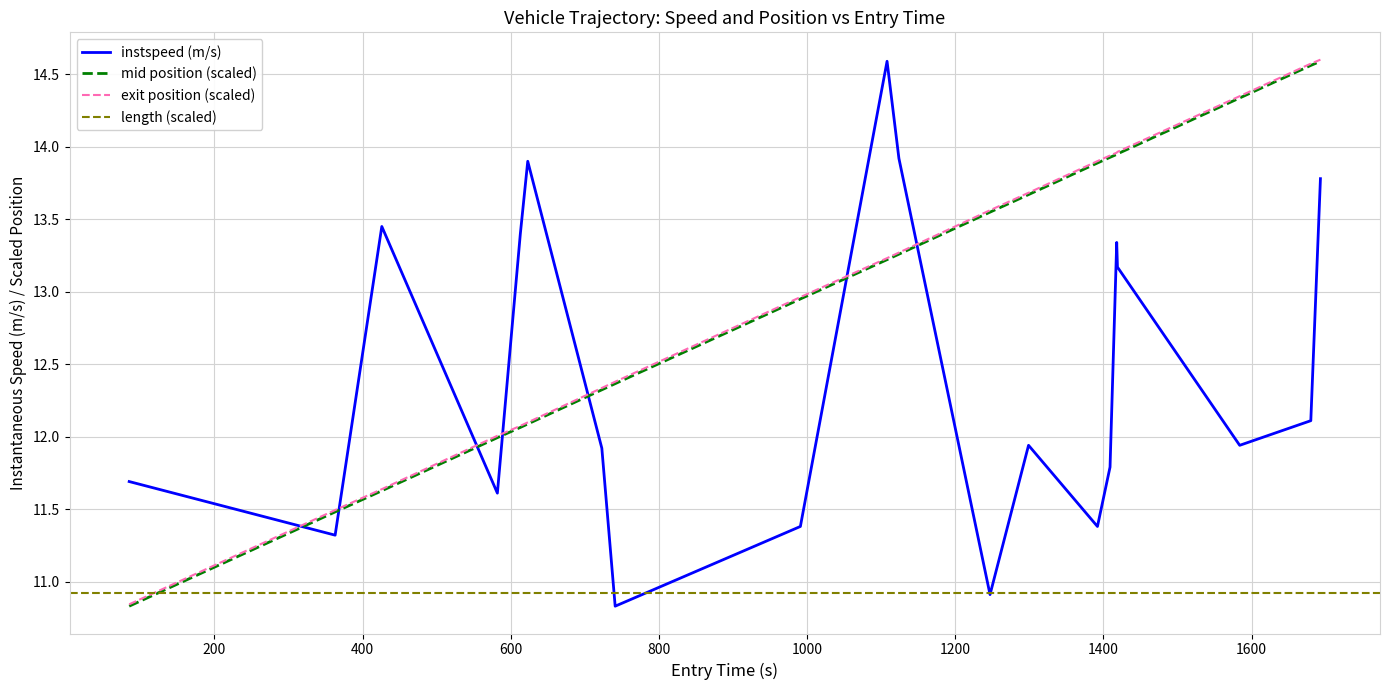

What is the highest value of the exit position (scaled) series?

14.6